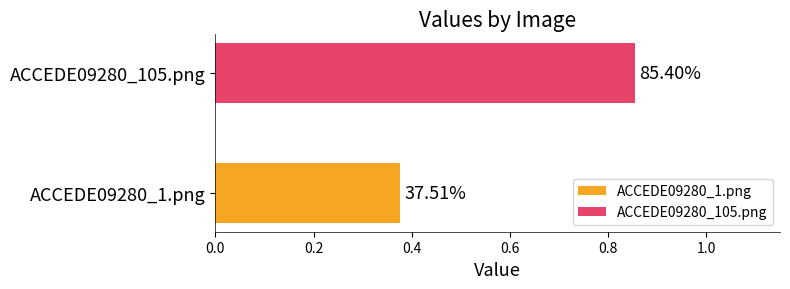

What are all the series names shown in the legend?

ACCEDE09280_1.png, ACCEDE09280_105.png